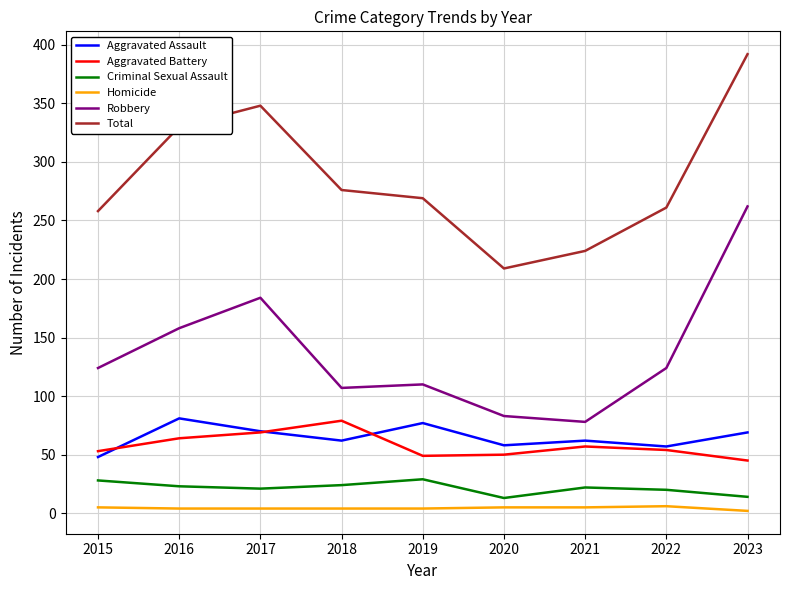

True or false: Total has a value of 486 at 2017.

False